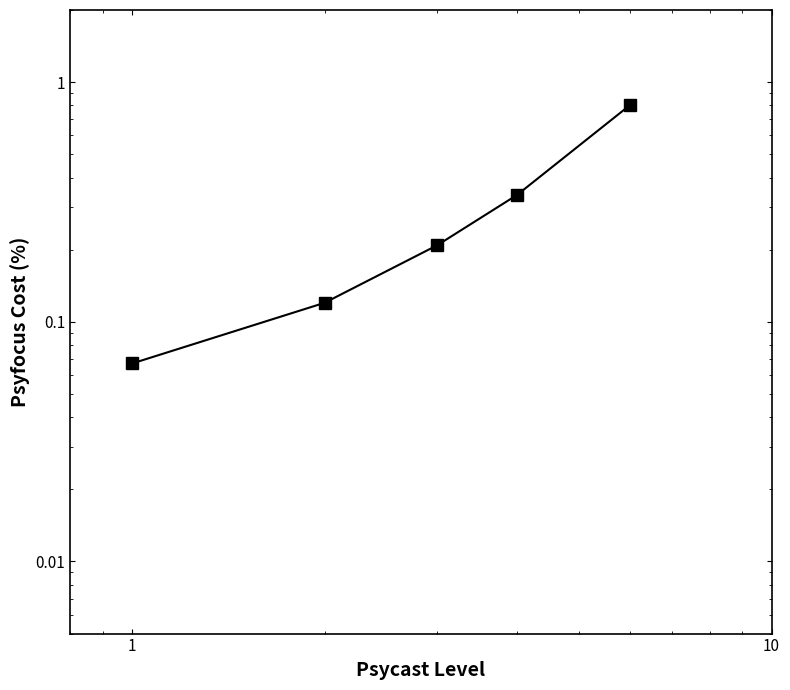

Reading left to right, extract all data points from this chart.

0.1	0.1	0.2	0.3	0.8